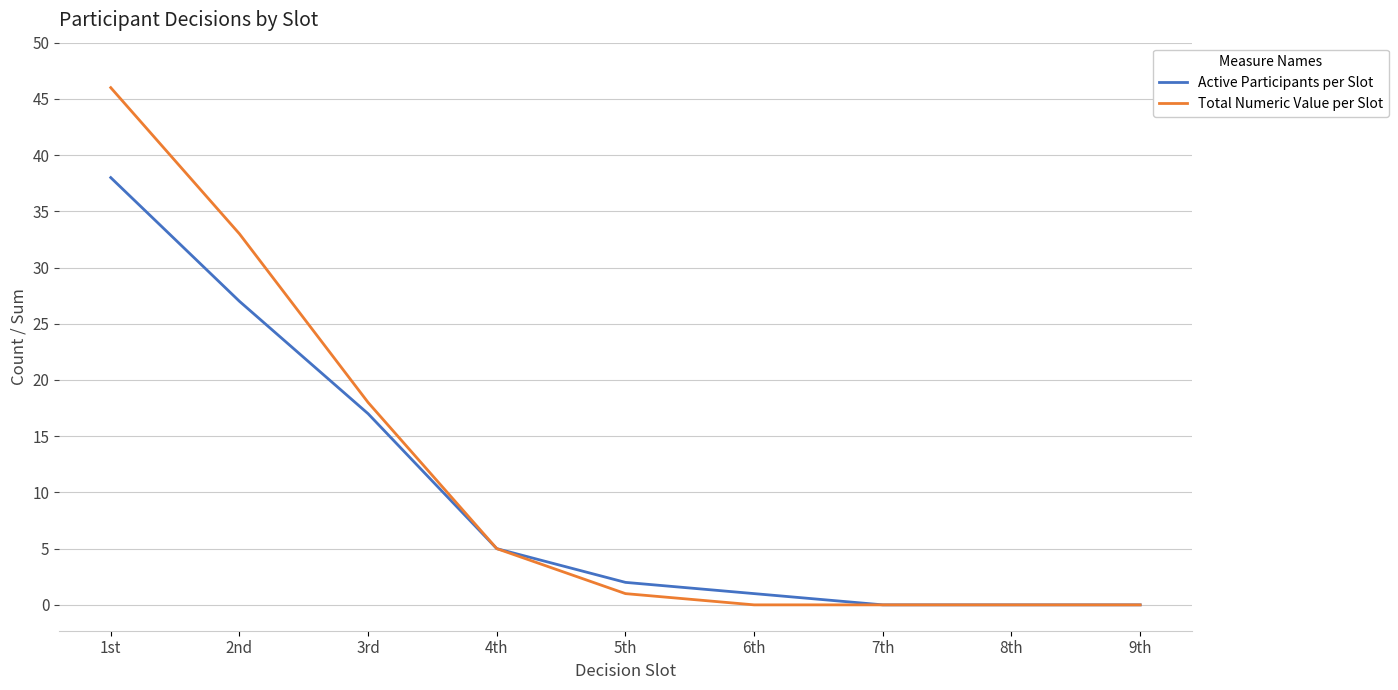

How many categories are shown in the chart?

9